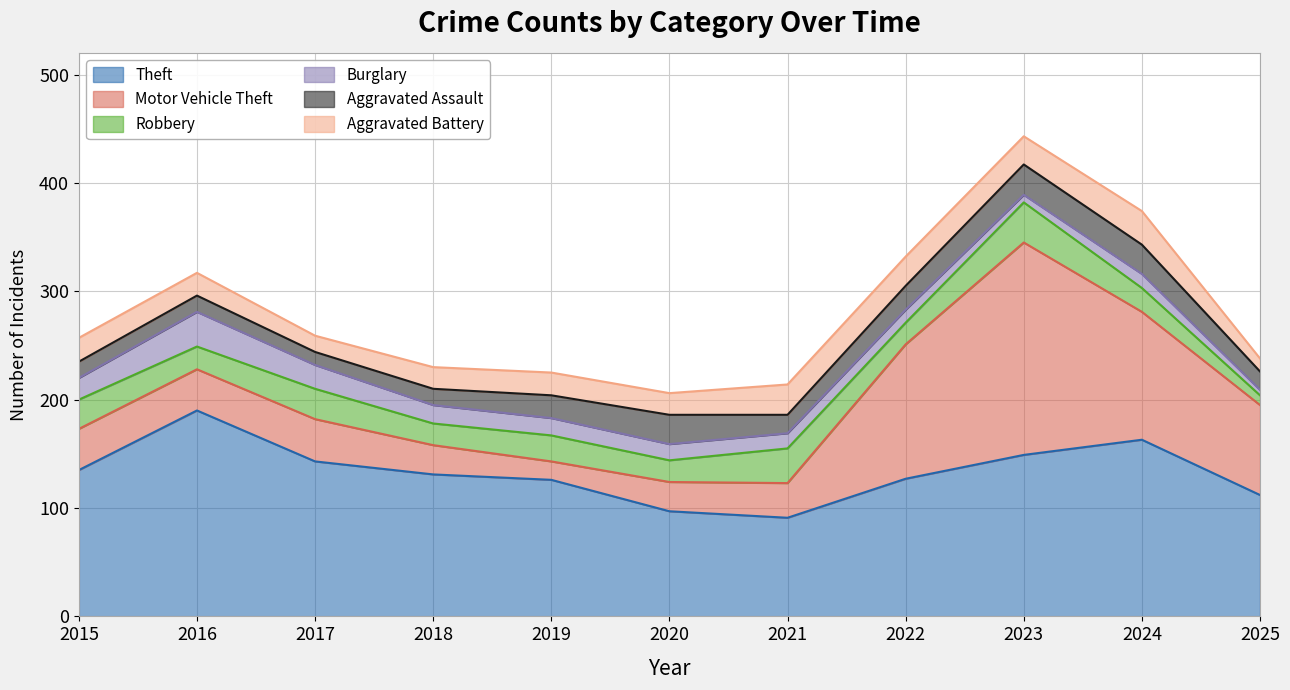

At which label does Aggravated Assault reach its minimum?

2017